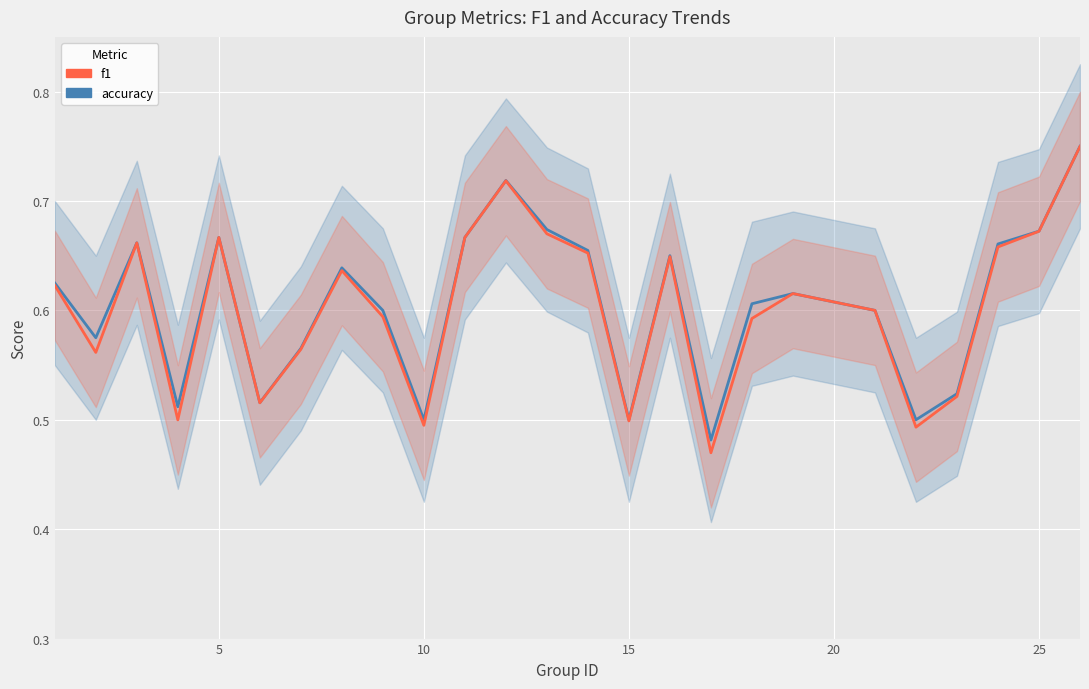

True or false: accuracy and f1 intersect in this chart.

False